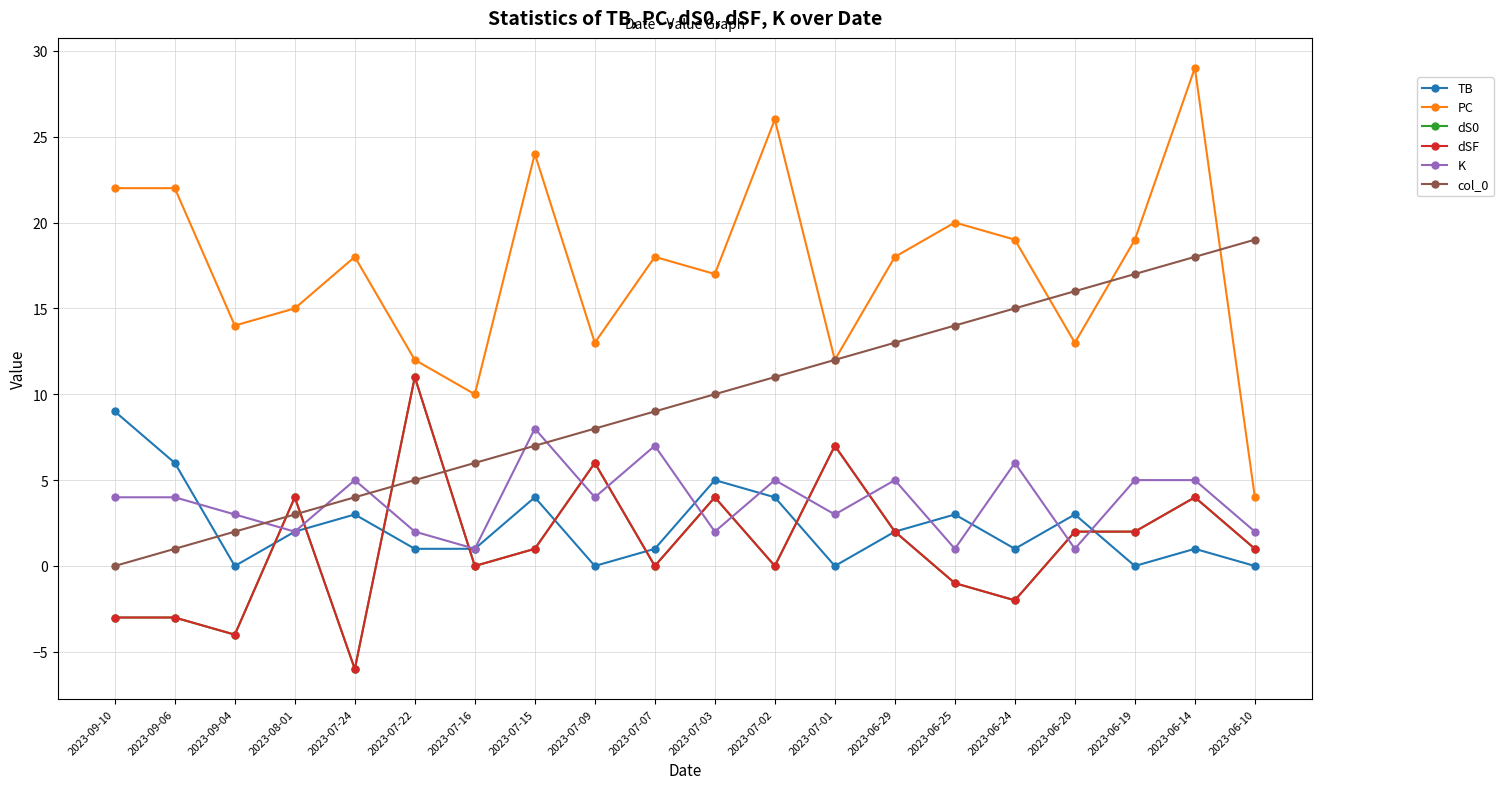

What is the total value across all series at 2023-07-09?

37